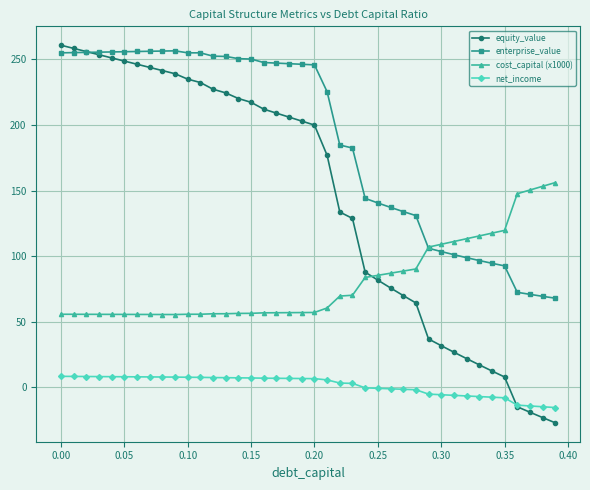

Which series has the widest spread of values?

equity_value